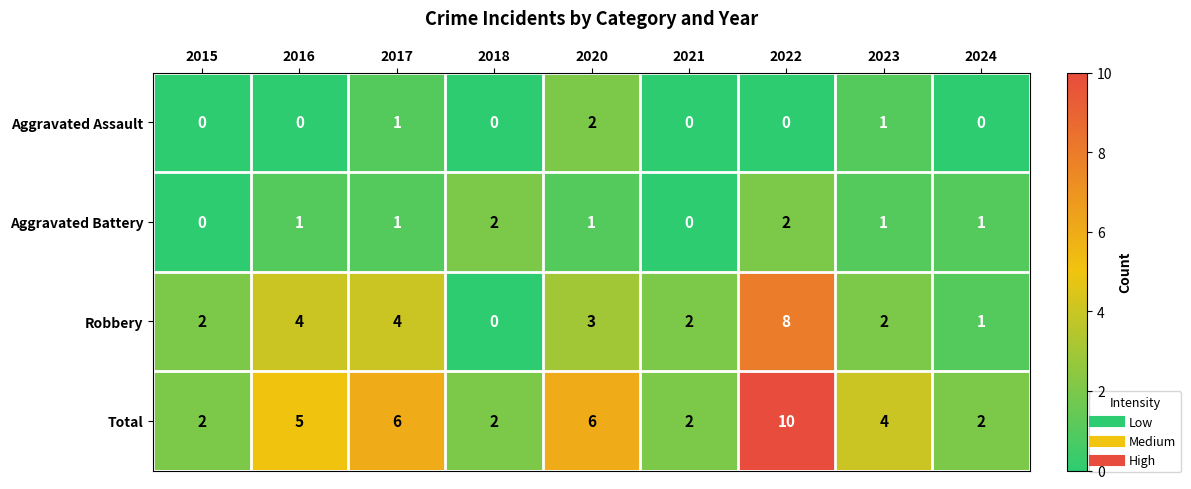

The value of Aggravated Assault at 2020 is 2. True or false?

True